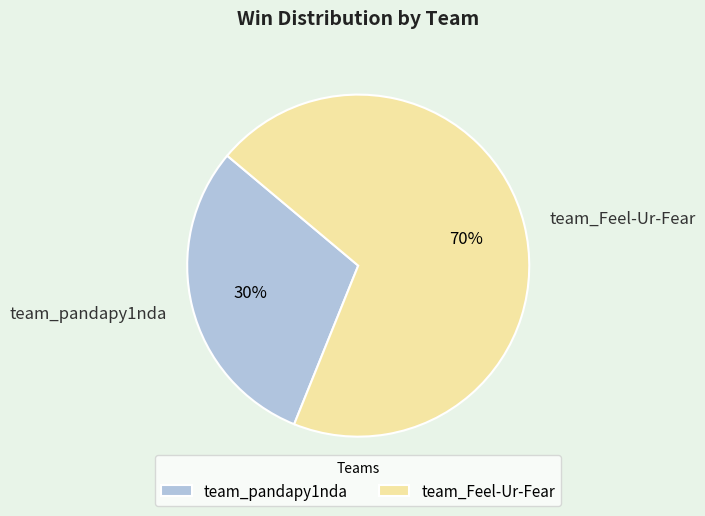

Does team_Feel-Ur-Fear account for over 50% of the chart?

Yes